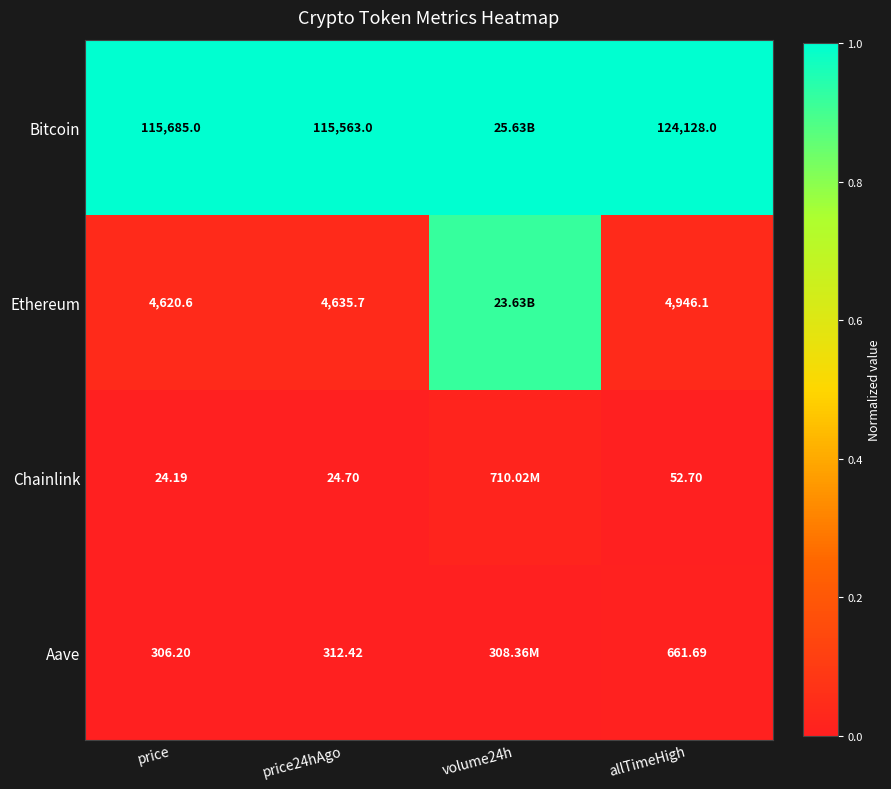

At price24hAgo, list the series in order from largest to smallest.

Bitcoin, Ethereum, Aave, Chainlink